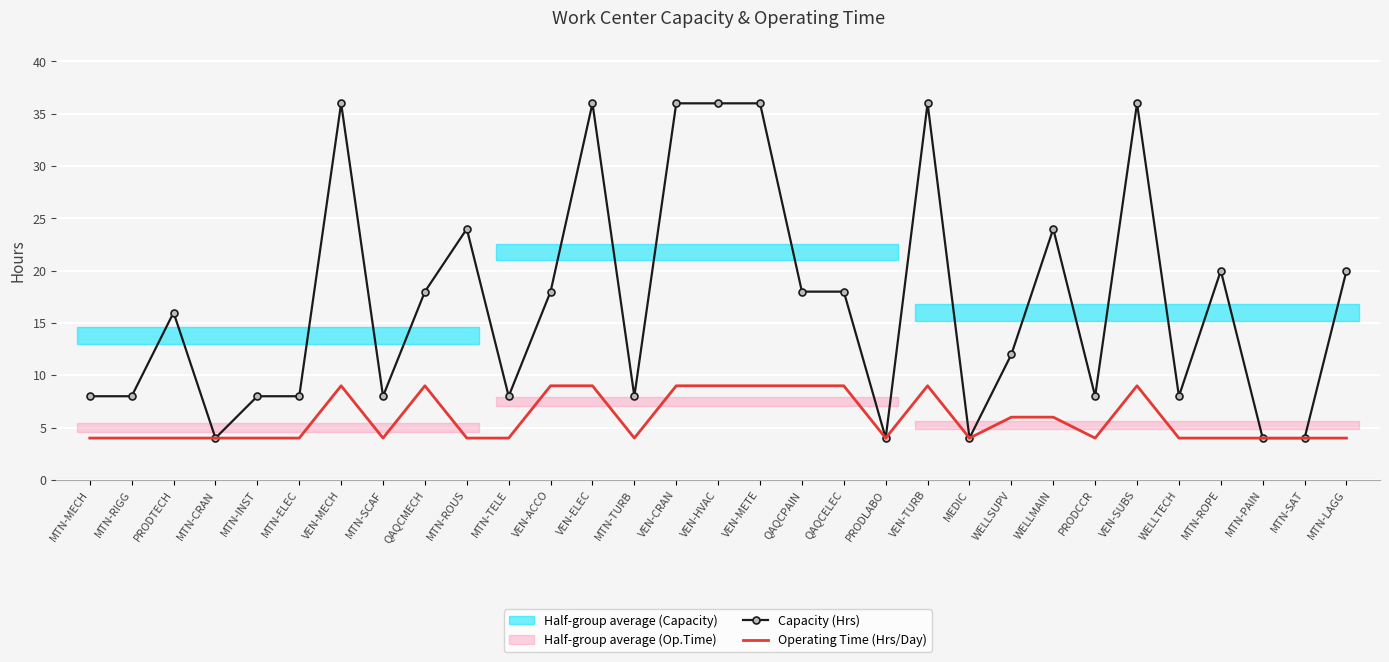

Which category has the highest value in the Operating Time (Hrs/Day) series?

VEN-MECH